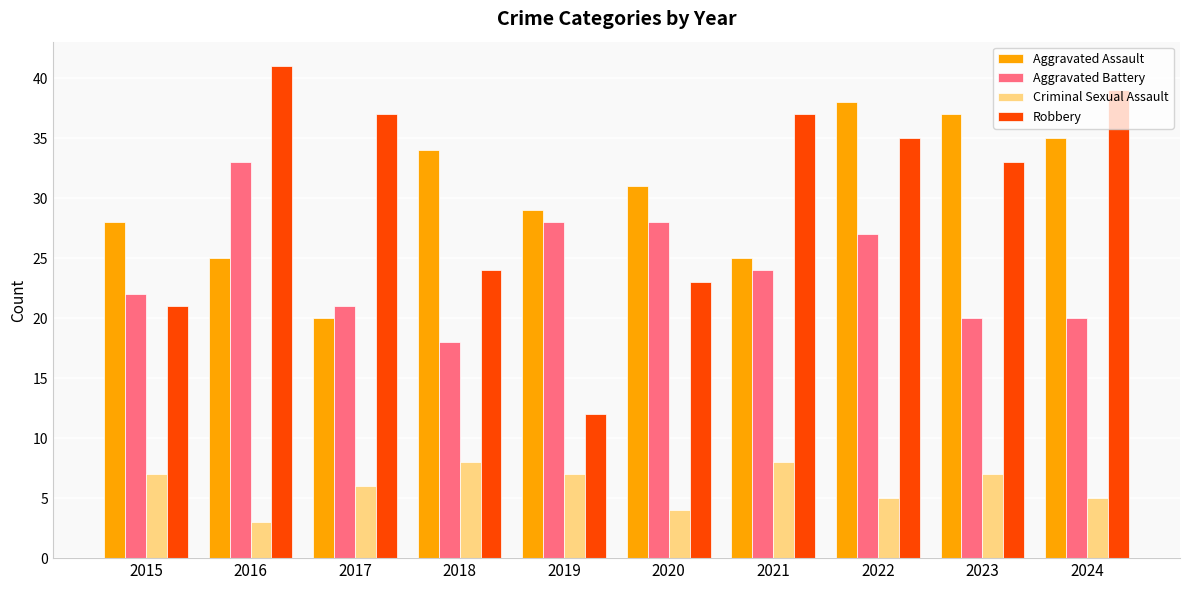

Which series has the largest range (max minus min)?

Robbery